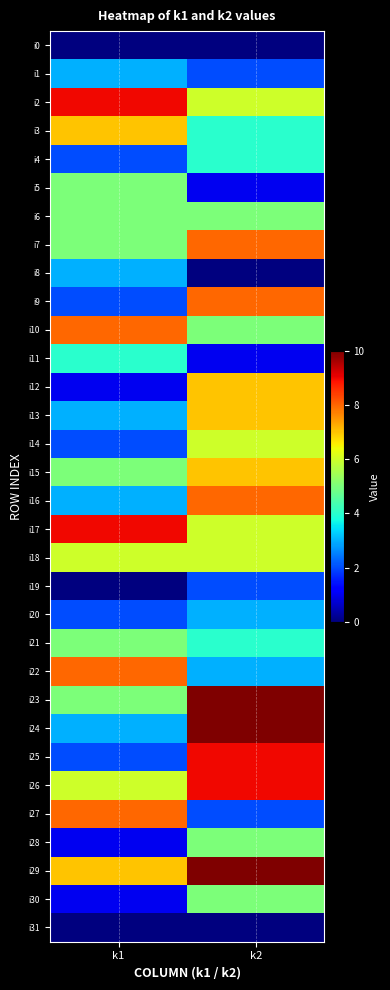

Reading left to right, what are all the values shown in this chart?

i0: k1=0	k2=0
i1: k1=3	k2=2
i2: k1=9	k2=6
i3: k1=7	k2=4
i4: k1=2	k2=4
i5: k1=5	k2=1
i6: k1=5	k2=5
i7: k1=5	k2=8
i8: k1=3	k2=0
i9: k1=2	k2=8
i10: k1=8	k2=5
i11: k1=4	k2=1
i12: k1=1	k2=7
i13: k1=3	k2=7
i14: k1=2	k2=6
i15: k1=5	k2=7
i16: k1=3	k2=8
i17: k1=9	k2=6
i18: k1=6	k2=6
i19: k1=0	k2=2
i20: k1=2	k2=3
i21: k1=5	k2=4
i22: k1=8	k2=3
i23: k1=5	k2=10
i24: k1=3	k2=10
i25: k1=2	k2=9
i26: k1=6	k2=9
i27: k1=8	k2=2
i28: k1=1	k2=5
i29: k1=7	k2=10
i30: k1=1	k2=5
i31: k1=0	k2=0